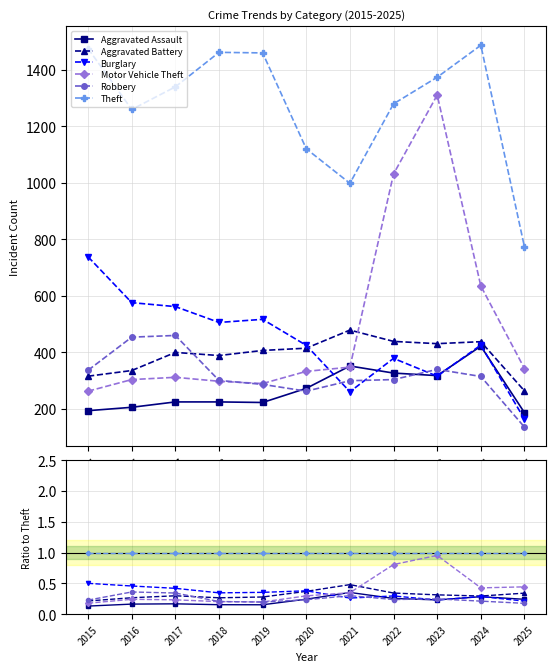

True or false: Motor Vehicle Theft and Robbery cross at least once.

True